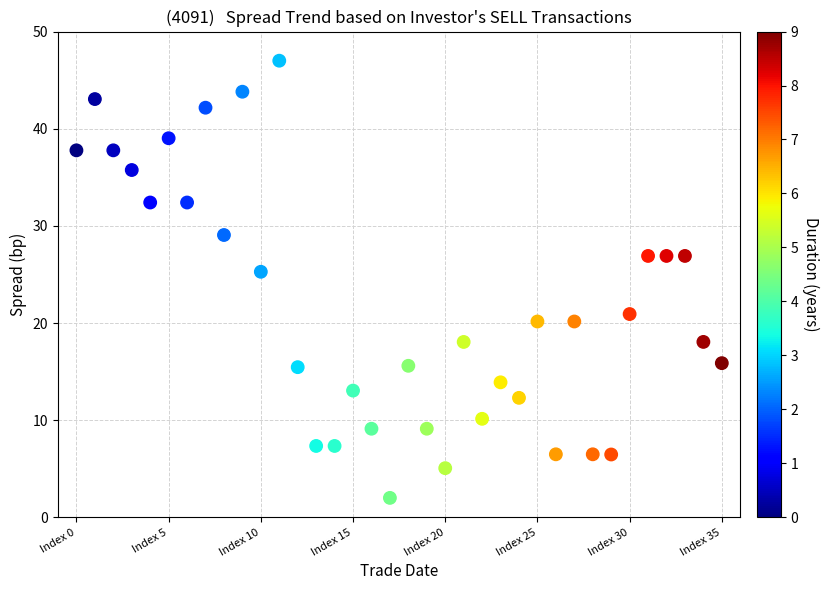

What is the range of Y values (max minus min)?

45.0